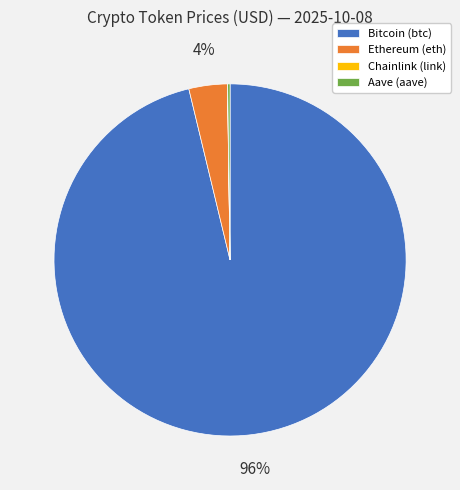

To the nearest percent, what percentage of the pie is Bitcoin (btc)?

96%